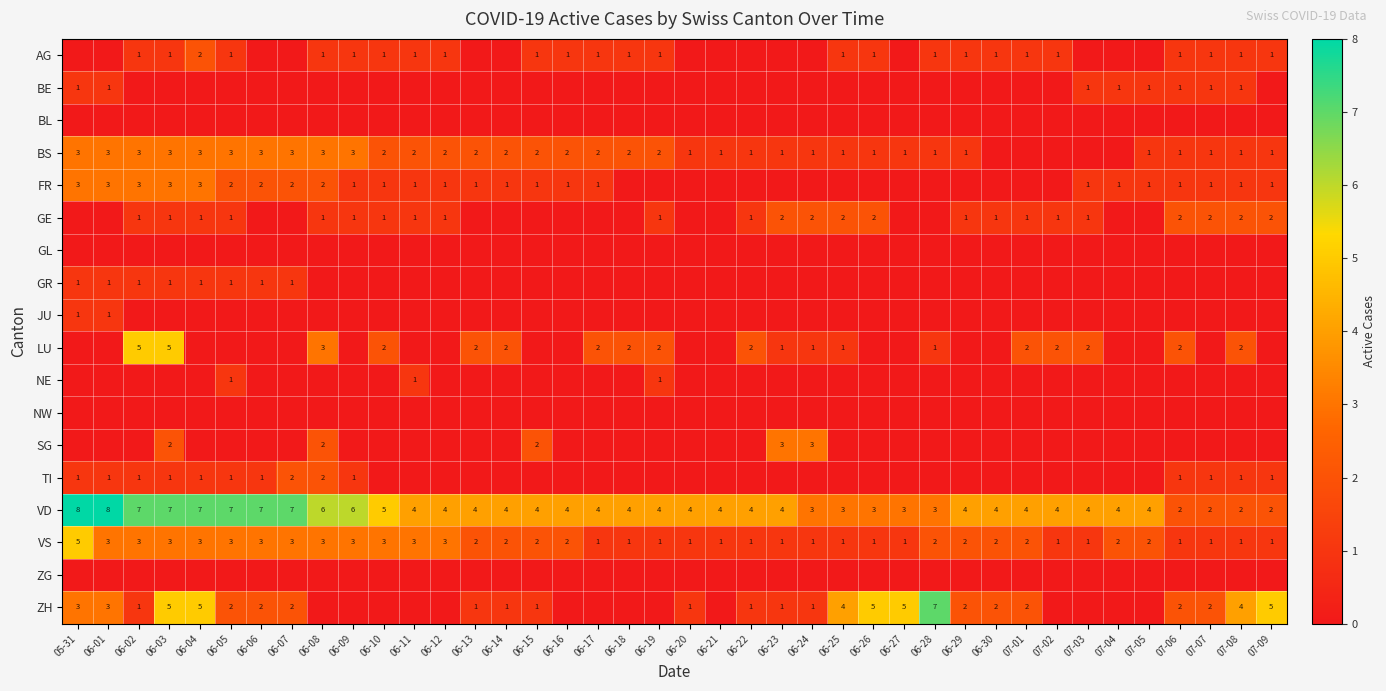

What is the difference between the maximum and second lowest values in the VS series?

4